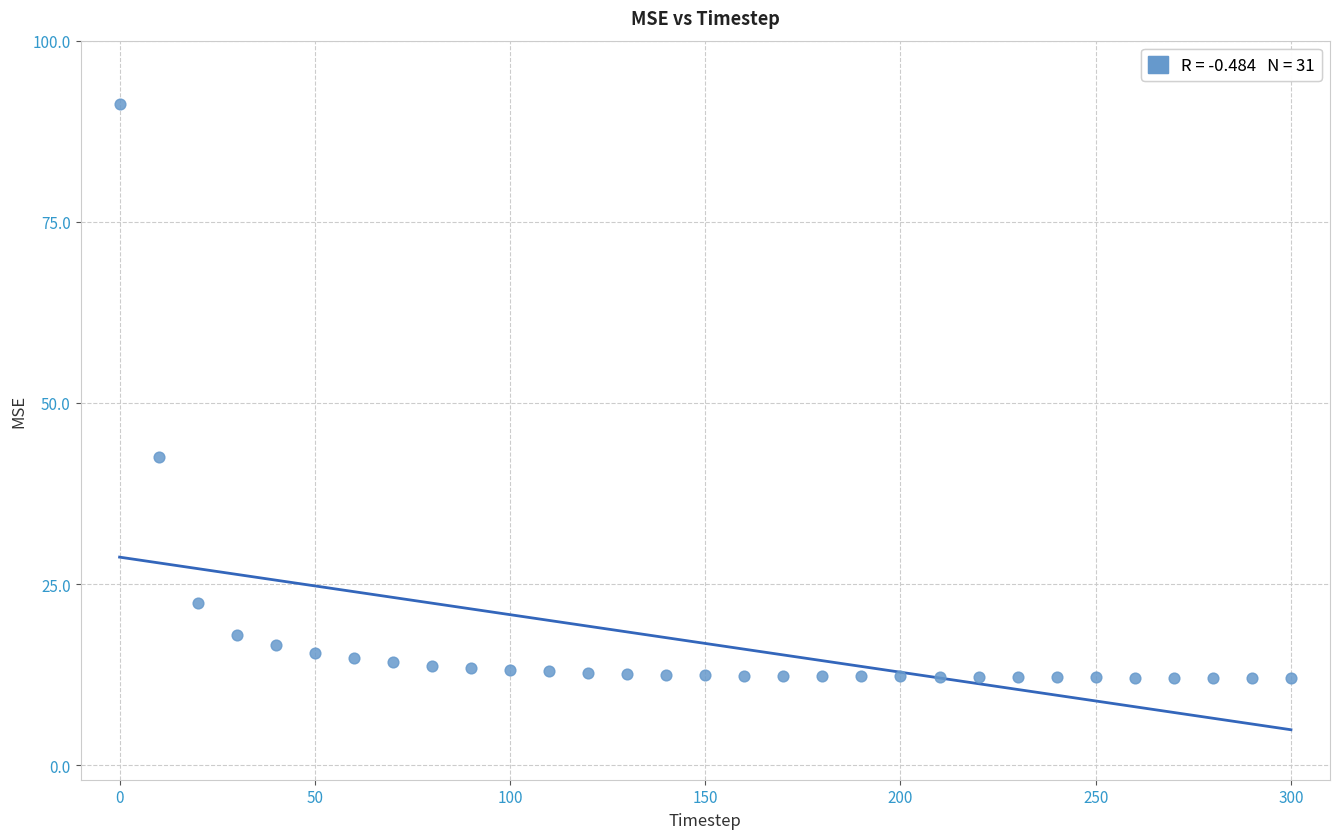

What Y value in the scatter plot is closest to 51?

42.5